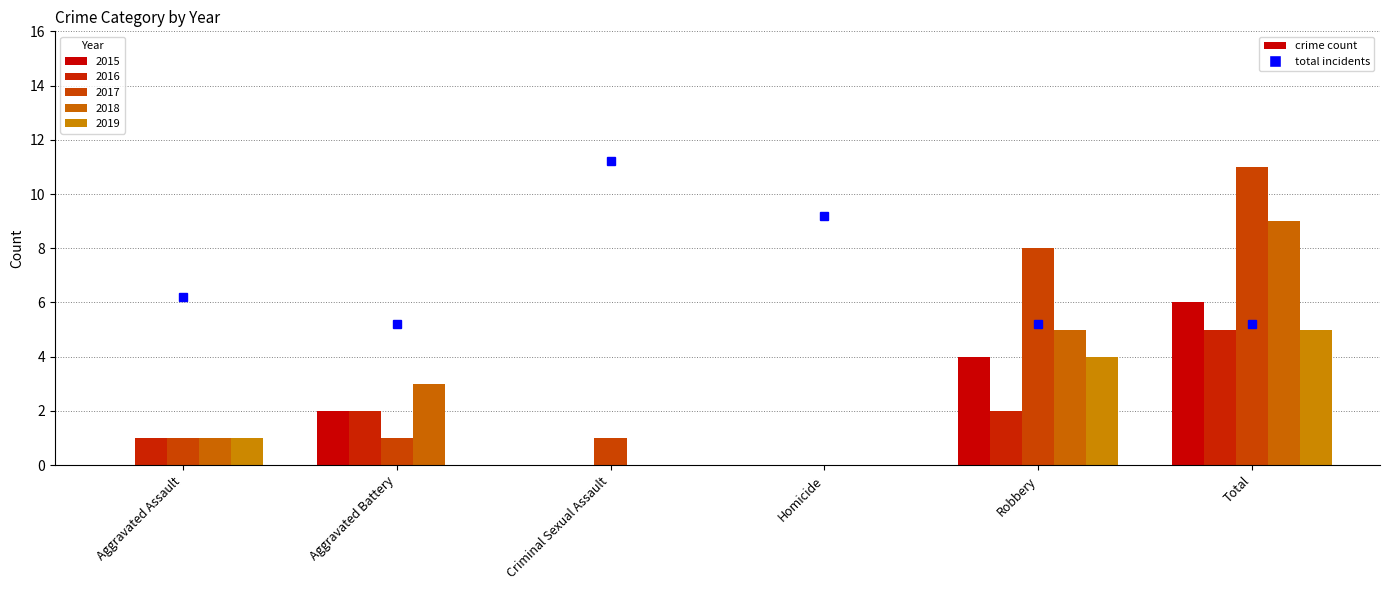

Reading right to left, extract all data points from this chart.

2015: 6	4	0	0	2	0
2016: 5	2	0	0	2	1
2017: 11	8	0	1	1	1
2018: 9	5	0	0	3	1
2019: 5	4	0	0	0	1